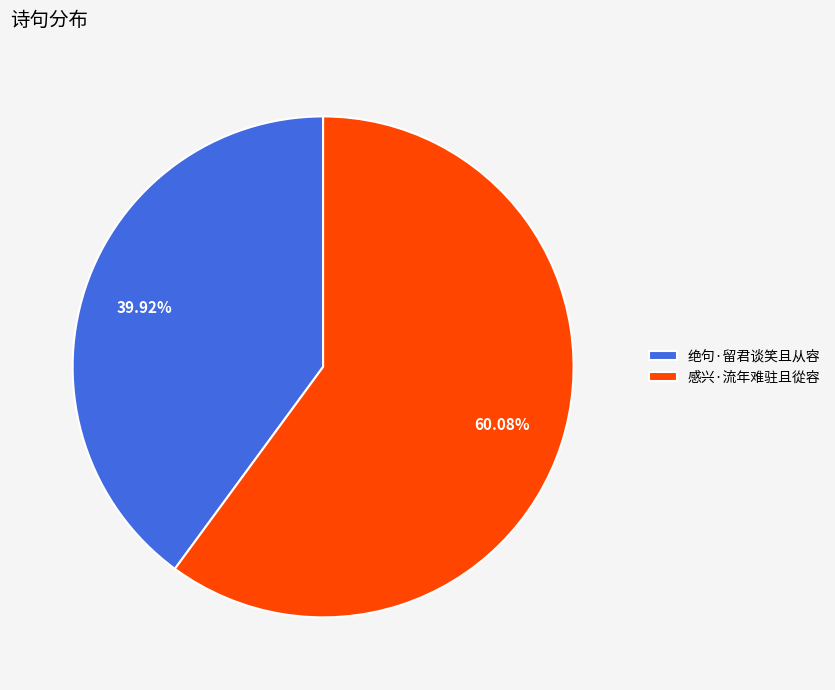

To the nearest percent, what is the difference between the 绝句·留君谈笑且从容 and 感兴·流年难驻且從容 slice percentages?

20%